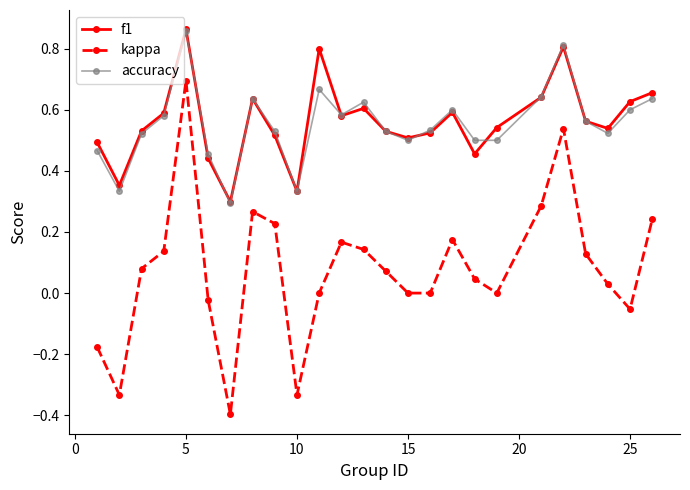

What is the minimum value shown in the chart?

-0.4